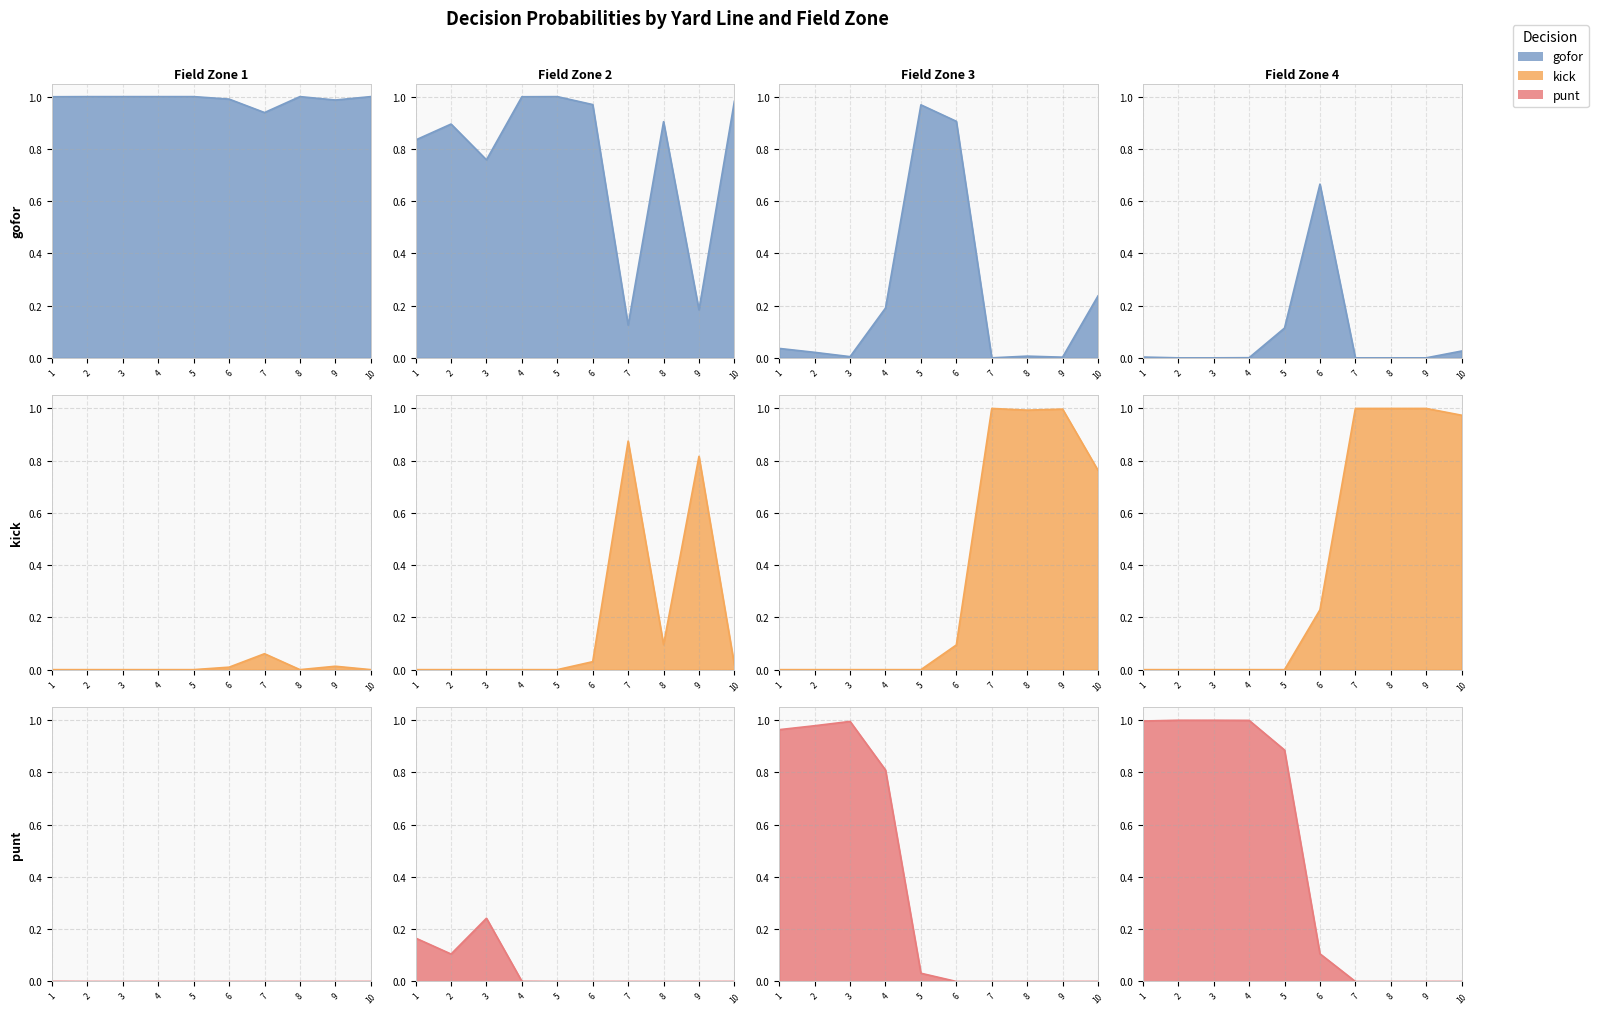

The value of kick at 11 is 0.0. True or false?

True